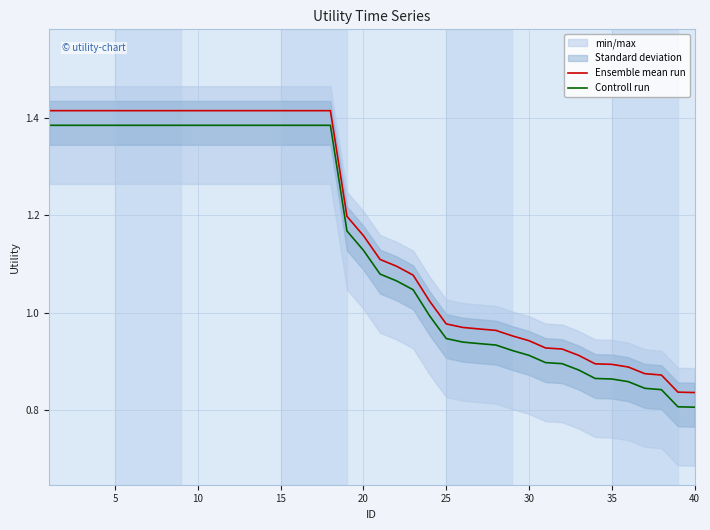

True or false: Ensemble mean run and Controll run cross at least once.

False